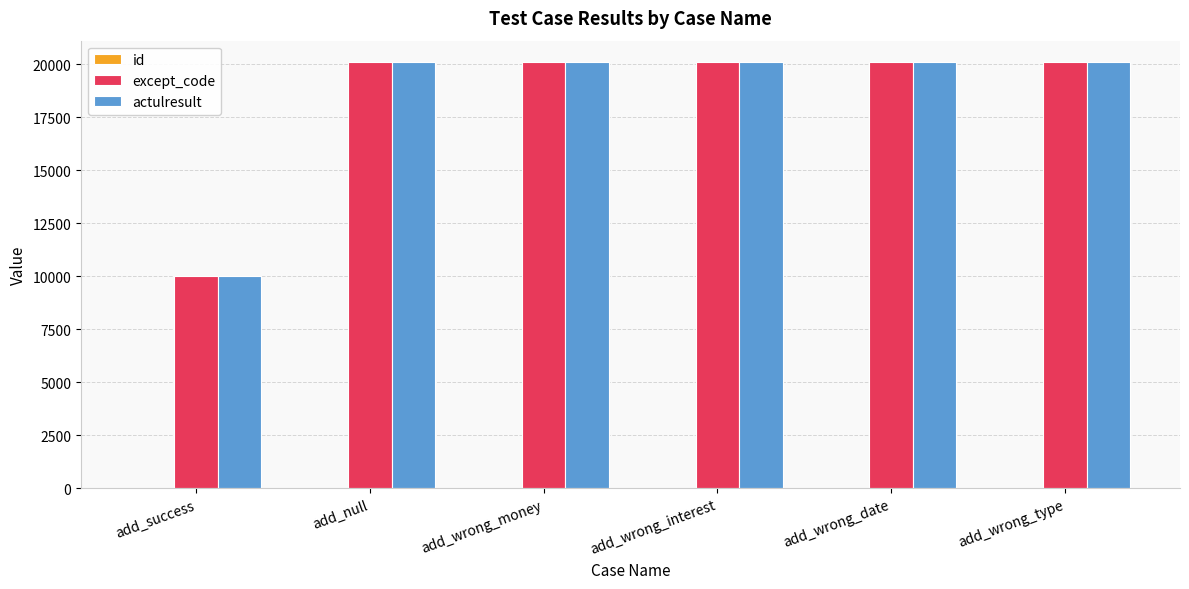

Is the value of except_code at add_success greater than the value of actulresult at add_null?

No